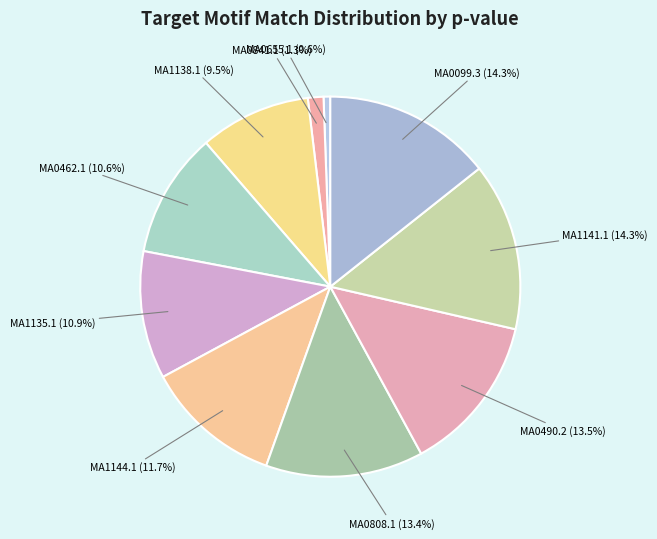

How many segments does this pie chart have?

10